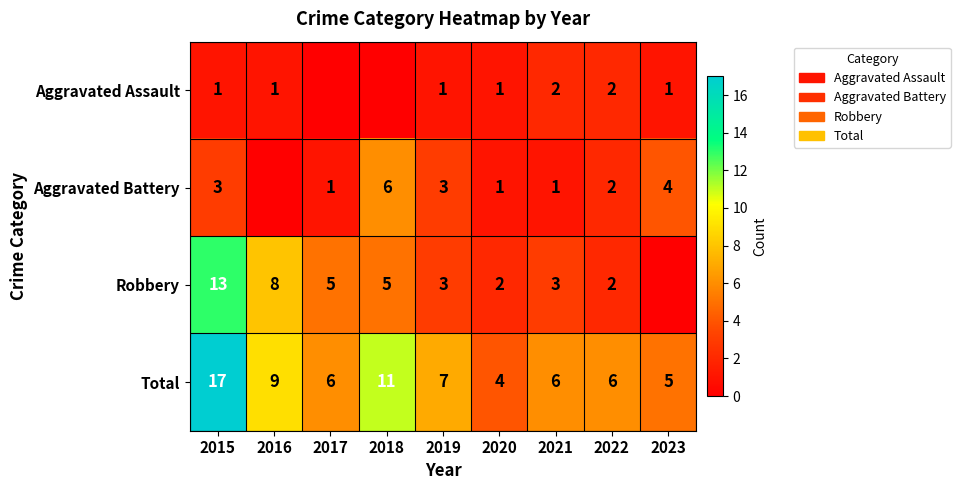

What is the sum of the Robbery values at 2017 and 2022?

7